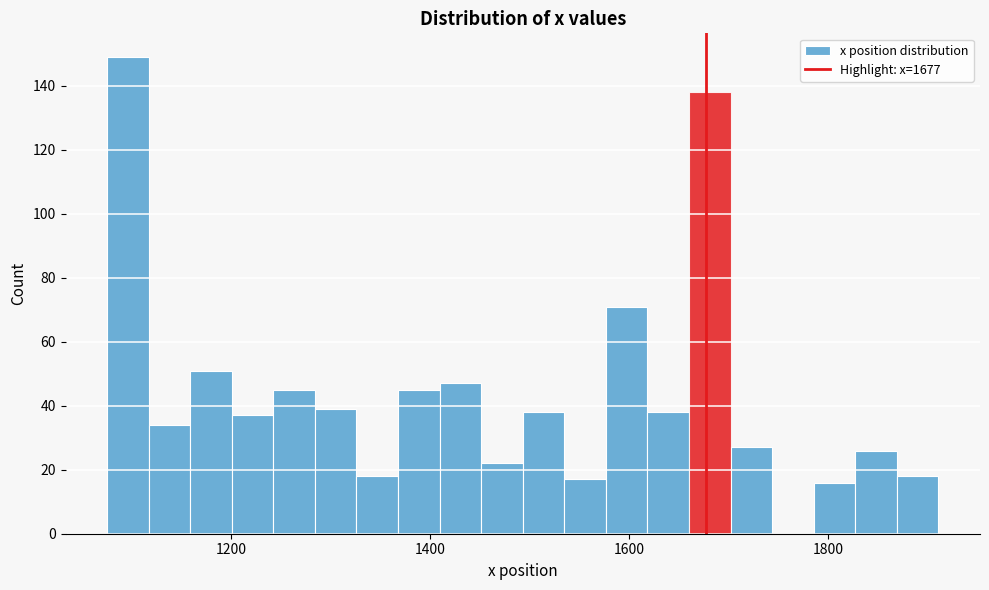

Around what value on the x-axis is the tallest bar? Give the approximate position of its centre, as read against the axis.

1100